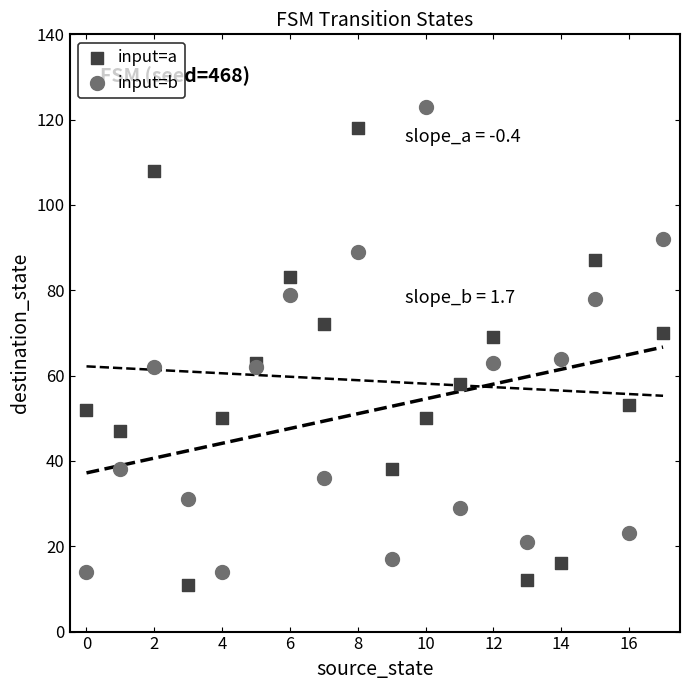

What are all the series names shown in the legend?

input=a, input=b